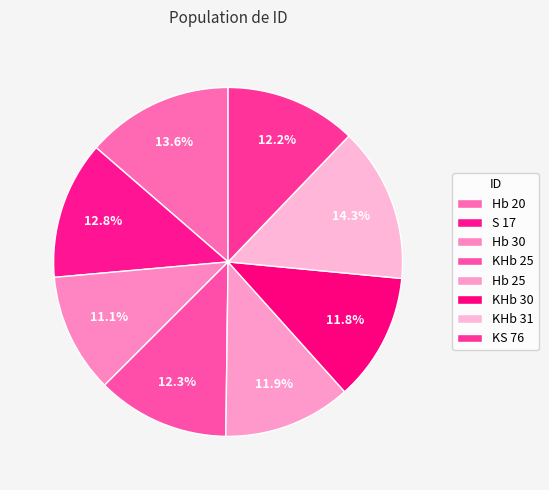

How many slices are in this pie chart?

8